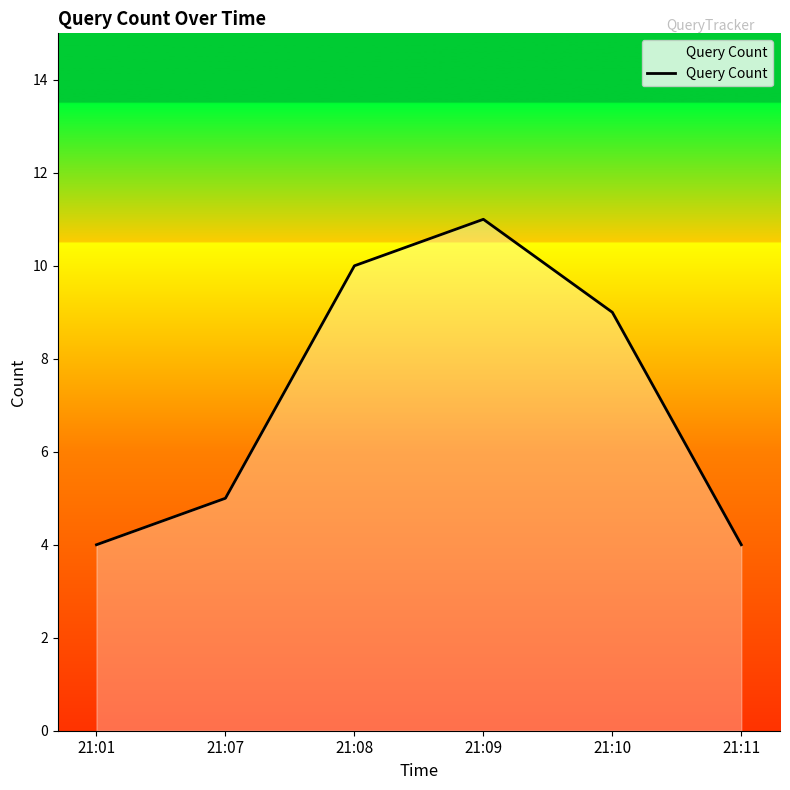

Is it true that the value at 21:01 is 1?

False